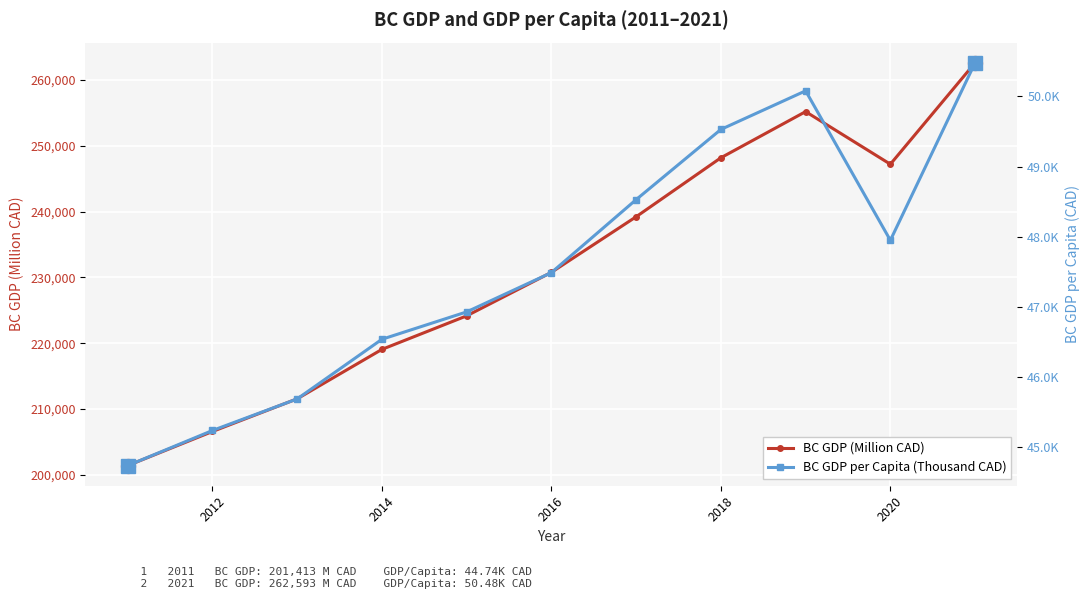

At which category does BC GDP (Million CAD) reach its first local valley?

2020